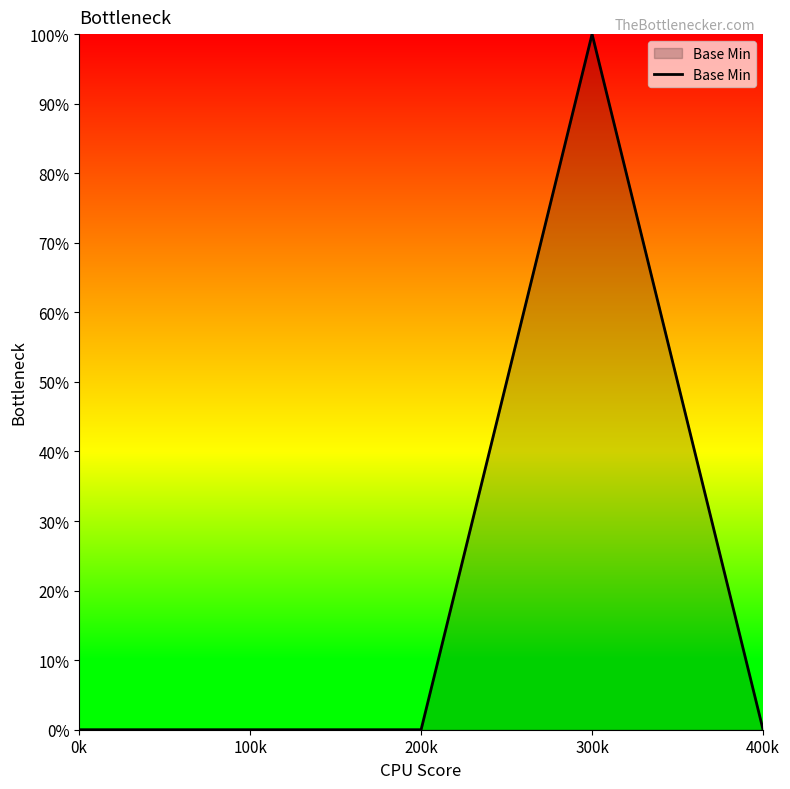

Rank the categories by value from lowest to highest.

0k, 100k, 200k, 400k, 300k